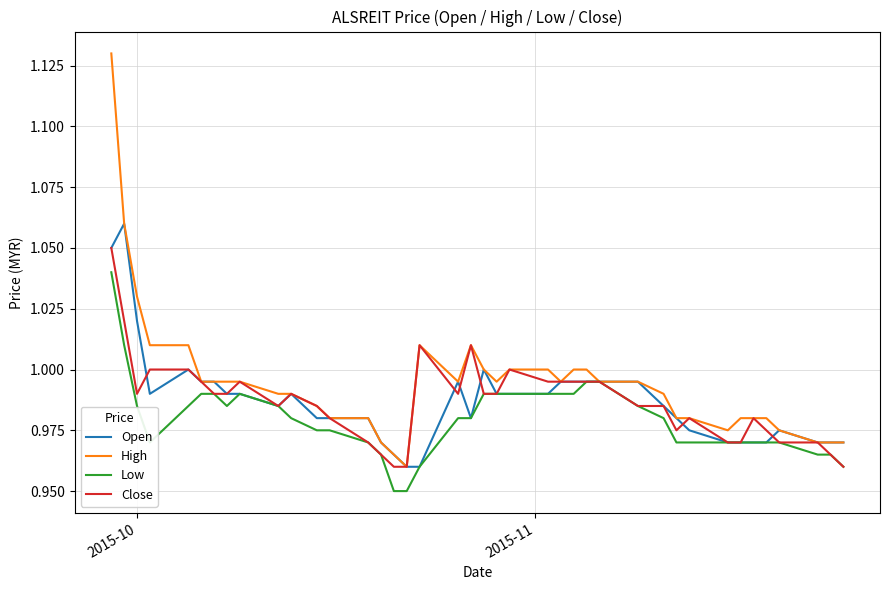

List the series in order of their peak value, lowest first.

Low, Close, Open, High